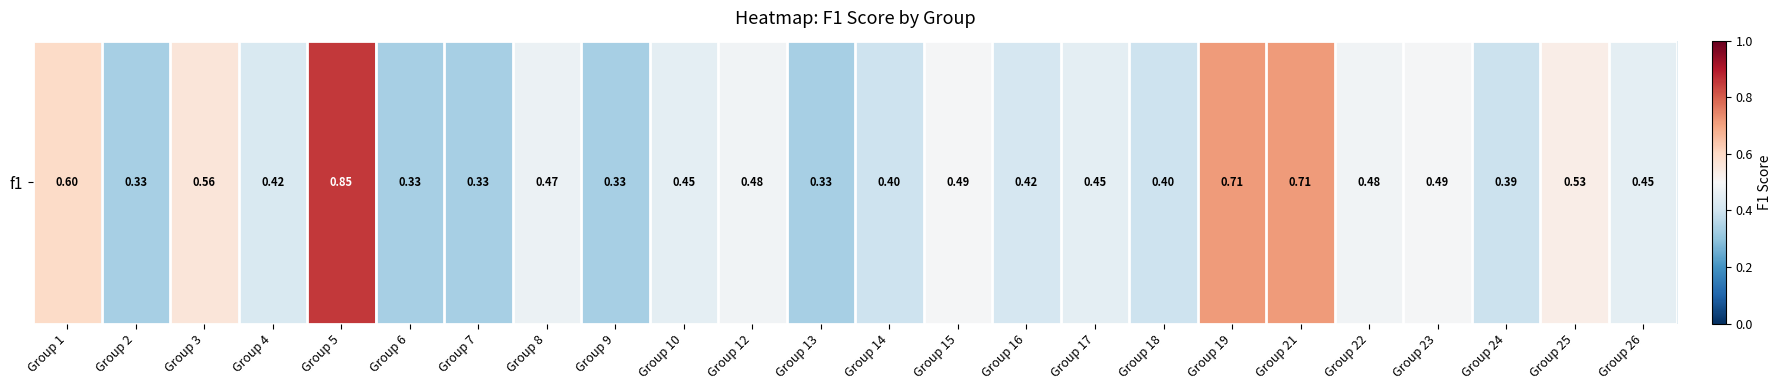

What is the difference between the maximum and minimum values?

0.5